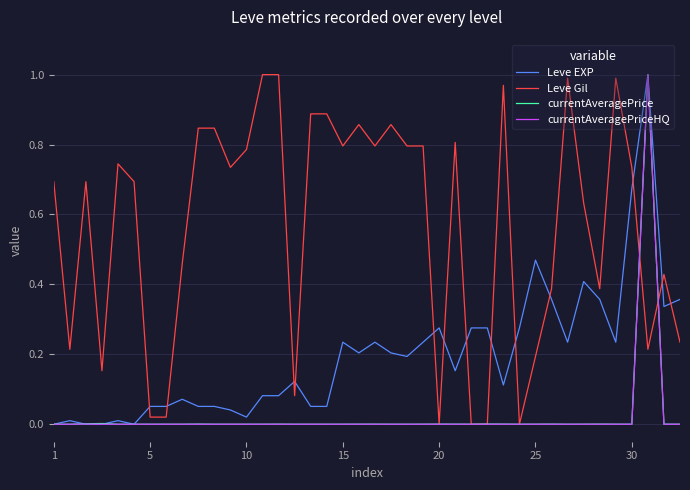

In currentAveragePriceHQ, how many points are higher than both neighbors (excluding endpoints)?

7